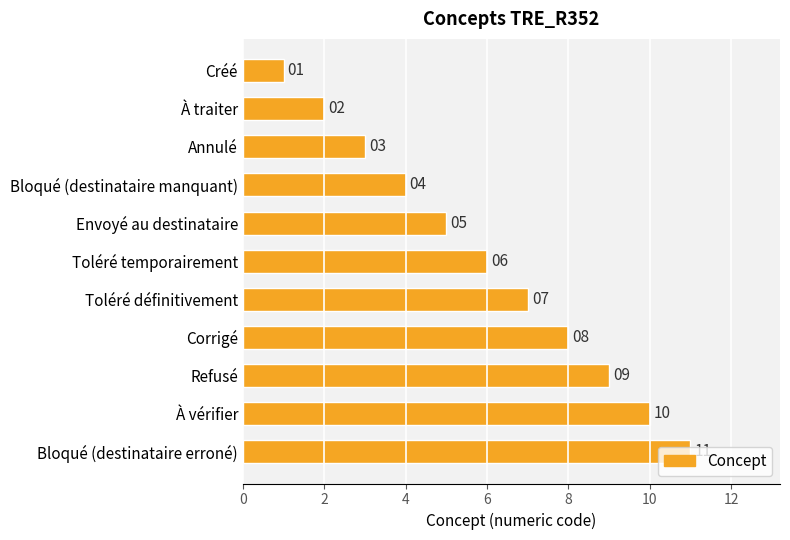

How many bars are there in total?

11